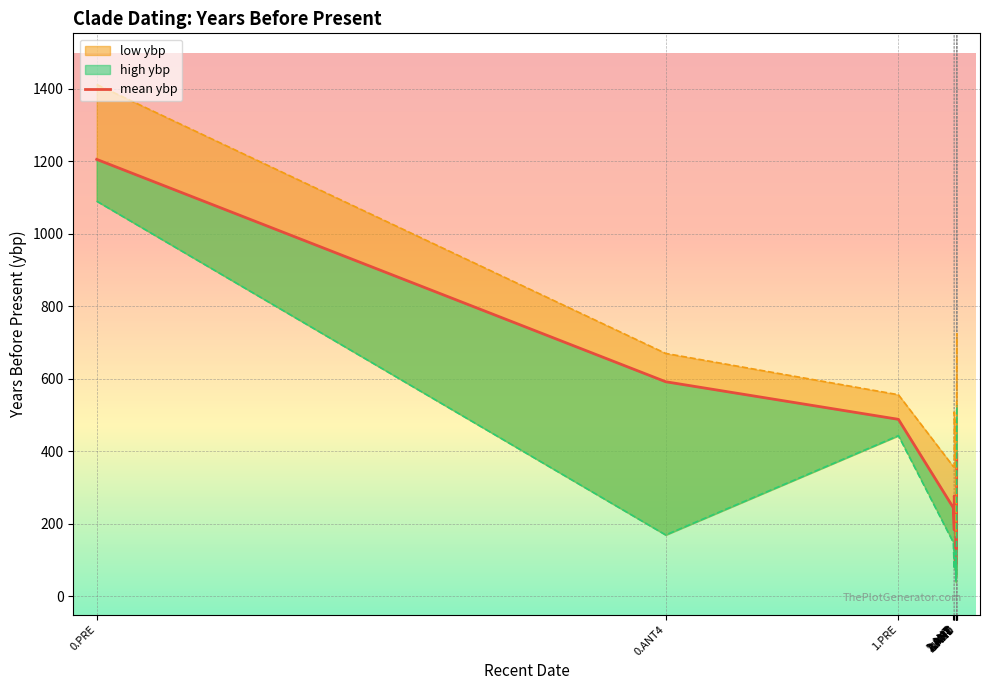

Where does the data first go above 273?

0.PRE